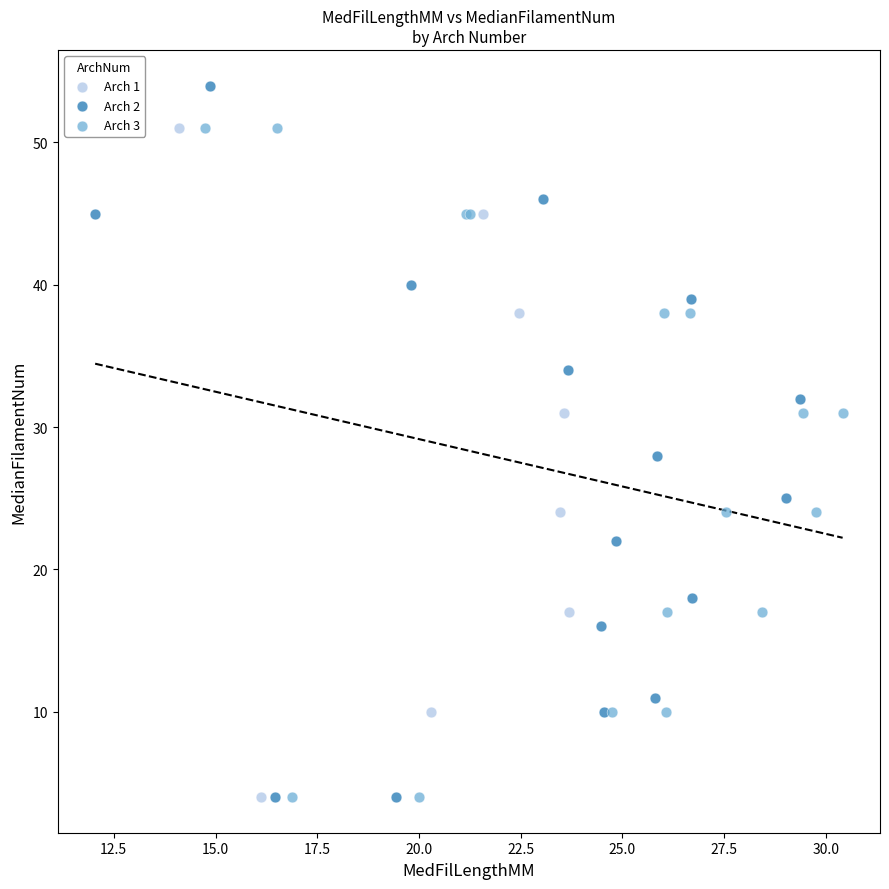

What are all the series names shown in the legend?

Arch 1, Arch 2, Arch 3